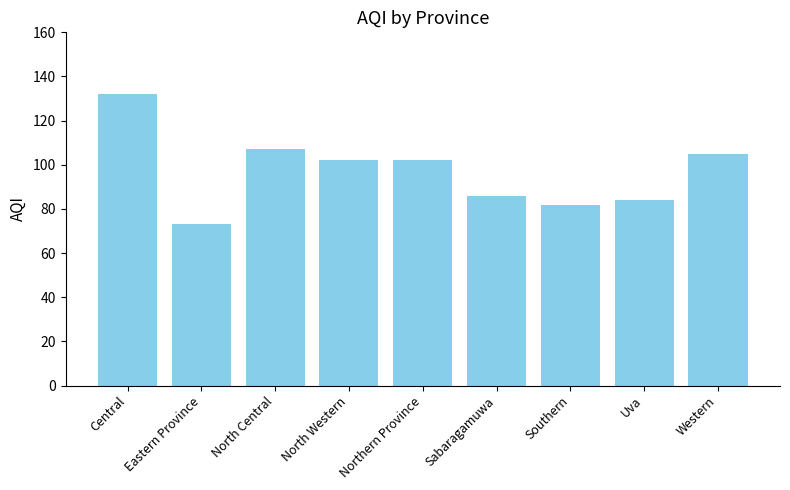

Is it true that the value at Western is 61?

False